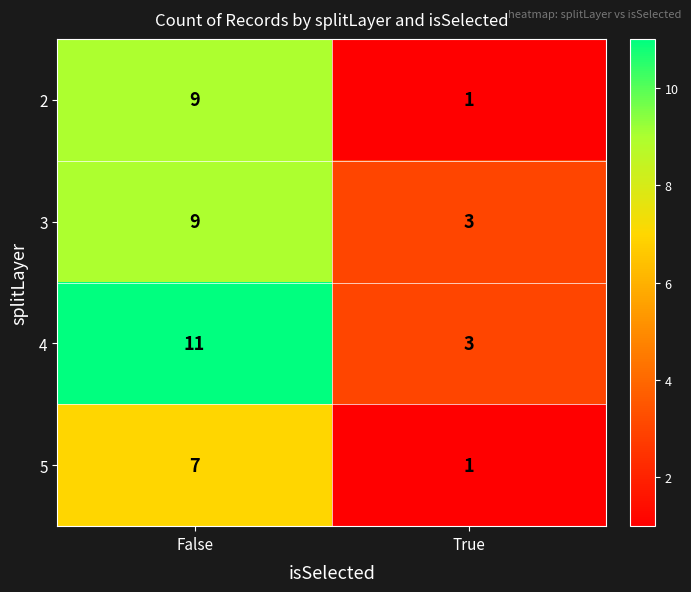

The 5 series shows 1 at True. True or false?

True